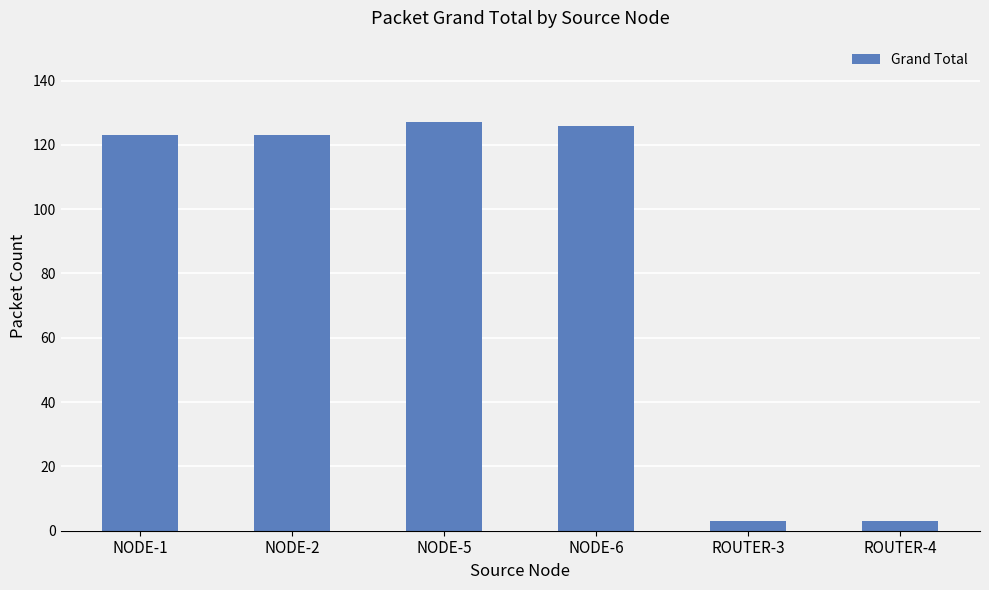

What is the difference between the values at ROUTER-4 and NODE-6?

123